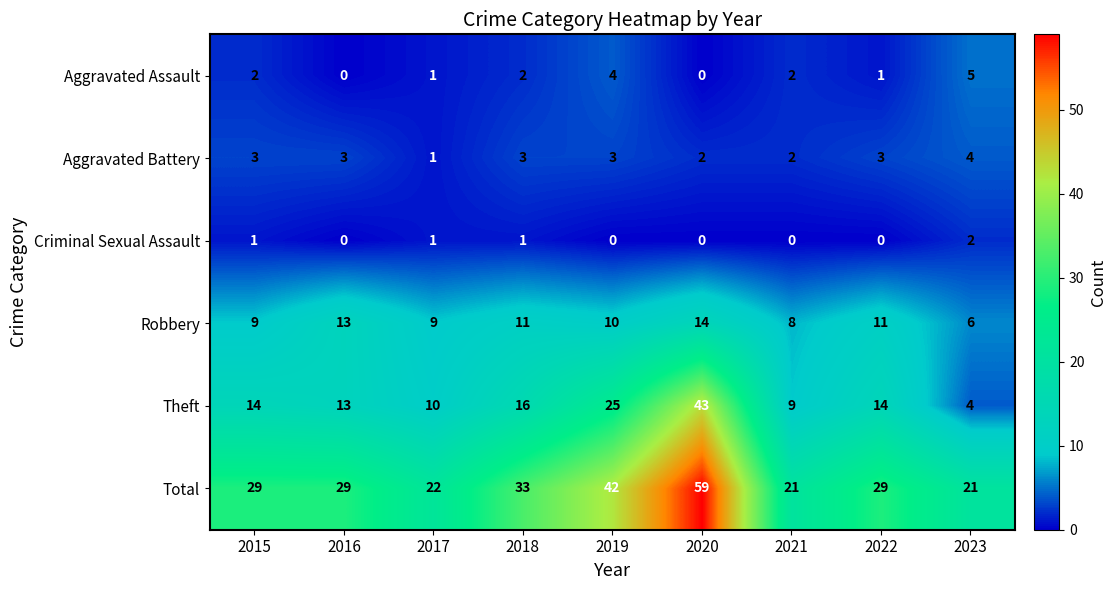

What value does the Total series have at 2021?

21